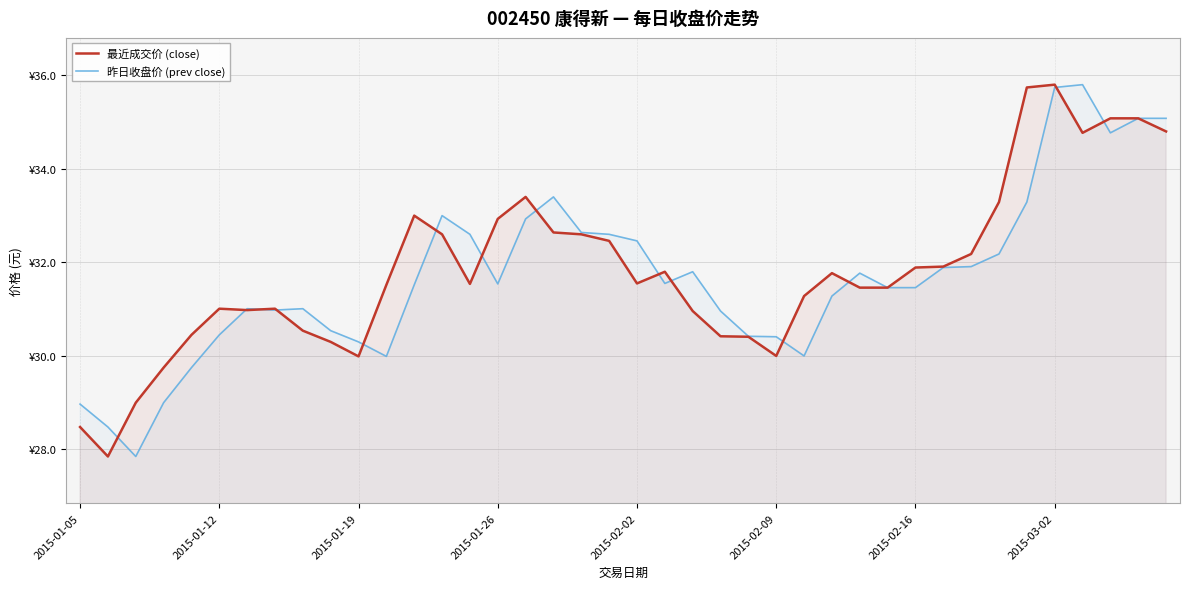

List the series in order of their peak value, highest first.

最近成交价 (close), 昨日收盘价 (prev close)